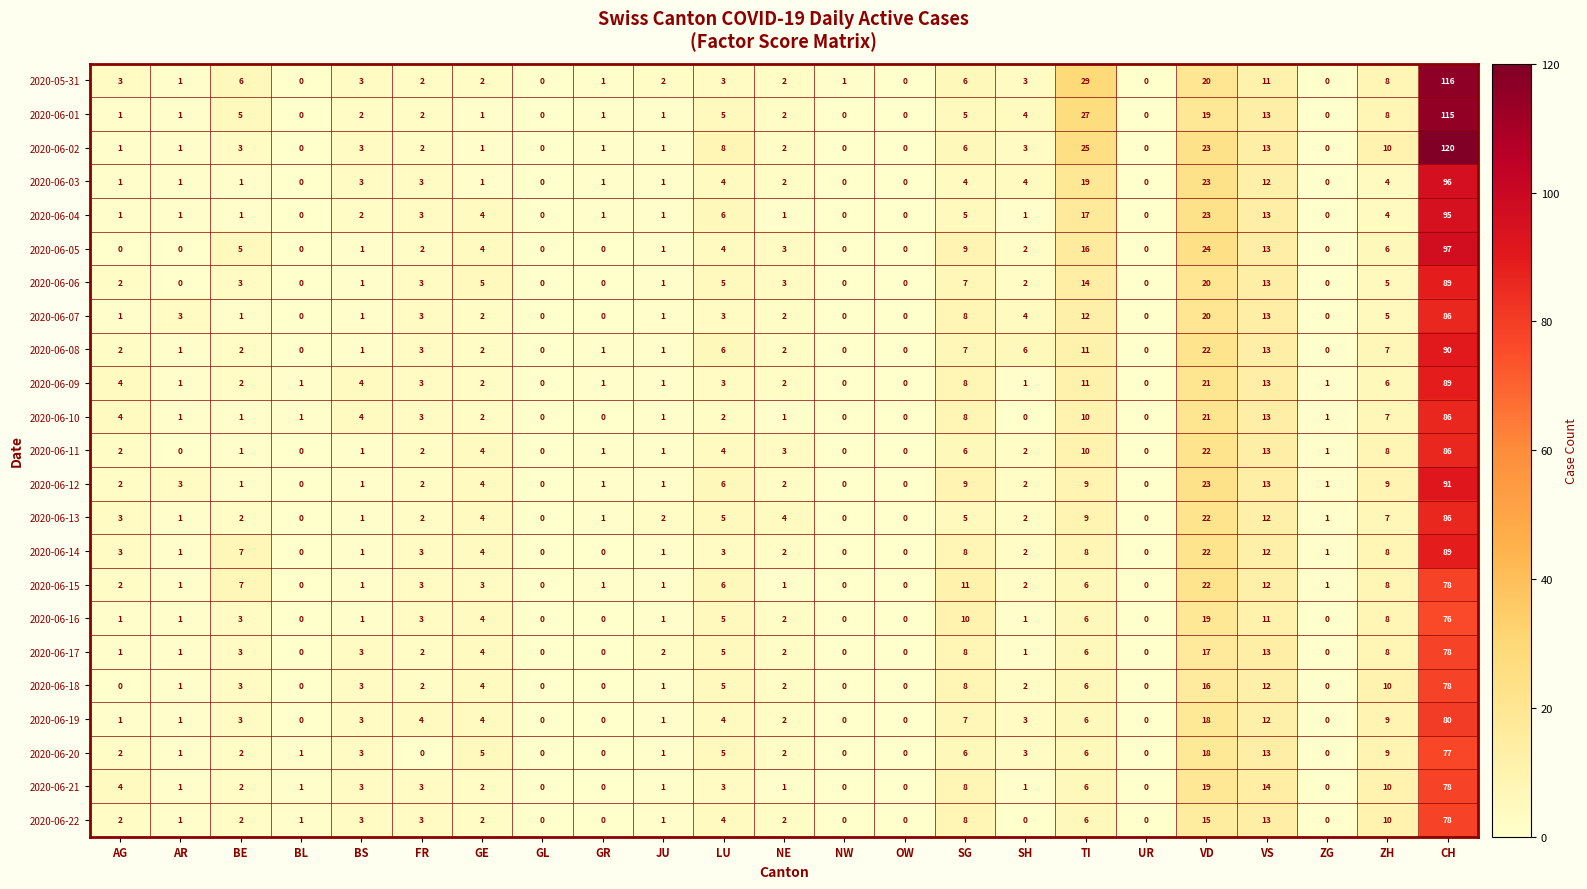

How many distinct data groups are displayed?

23